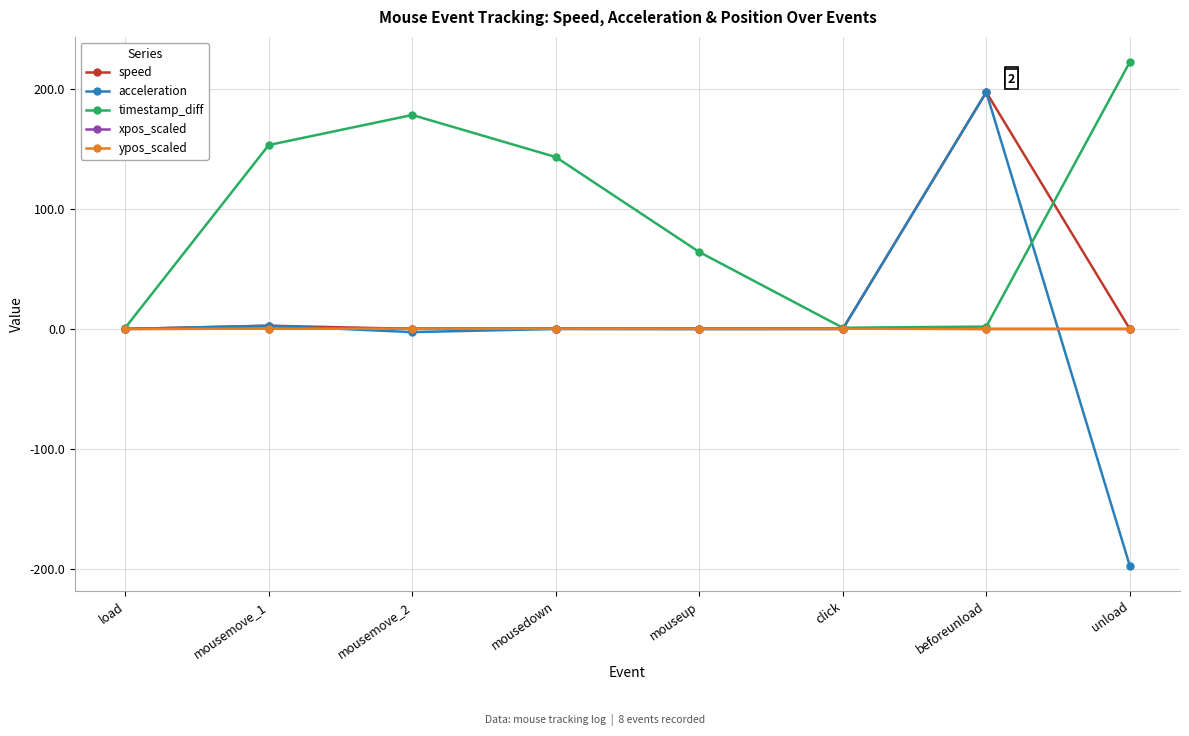

How many lines are shown in the chart?

5